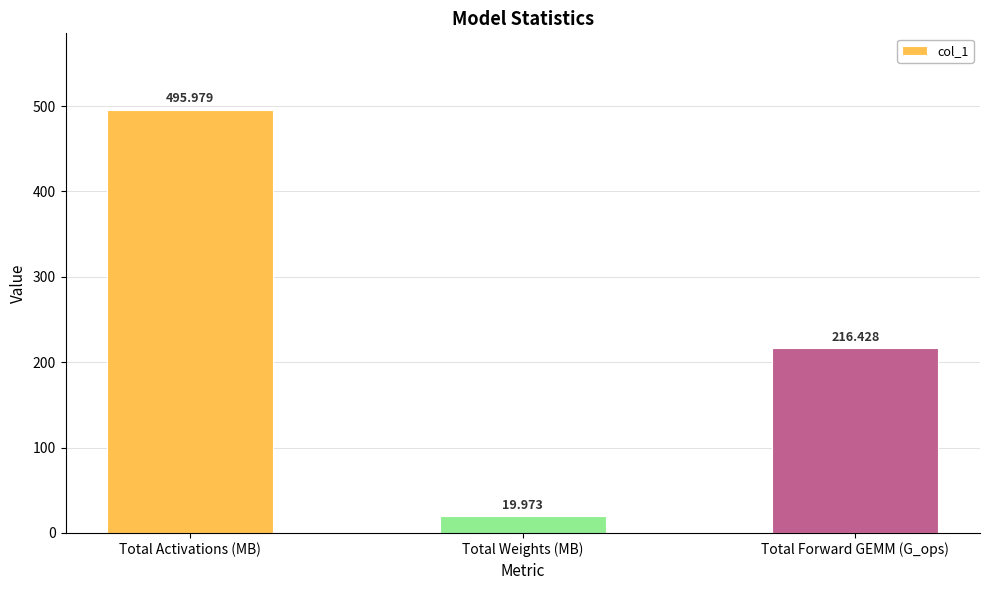

What is the ratio of the value at Total Activations (MB) to the value at Total Weights (MB)?

24.8